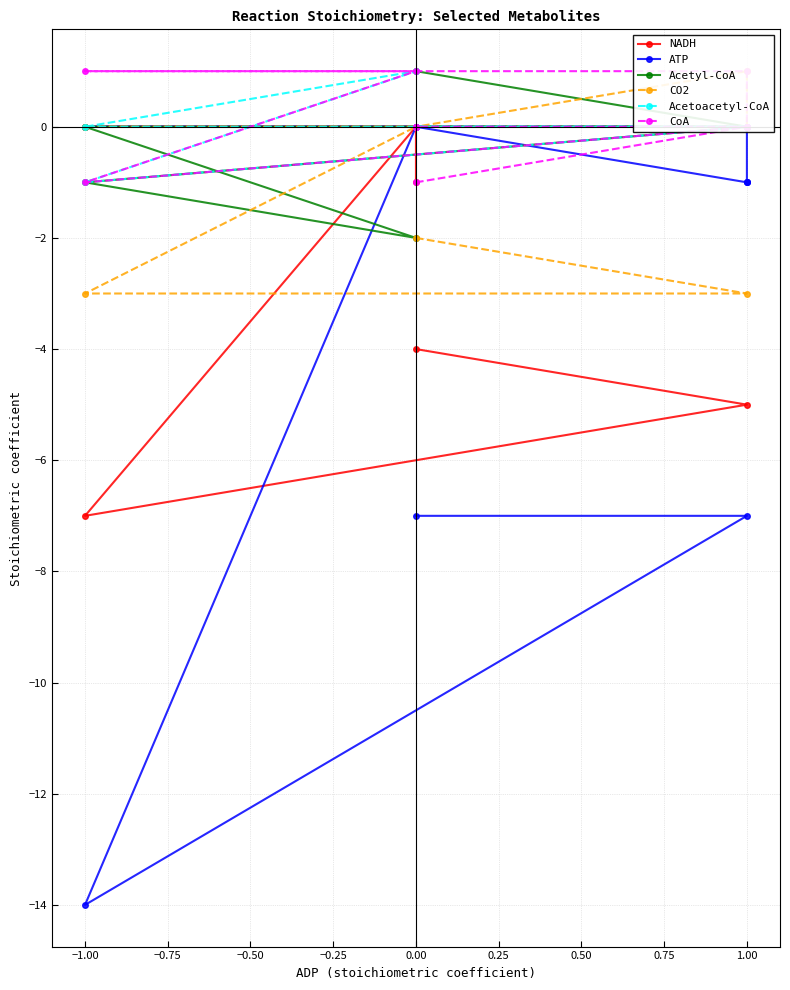

Which series has the largest total across all categories?

CoA